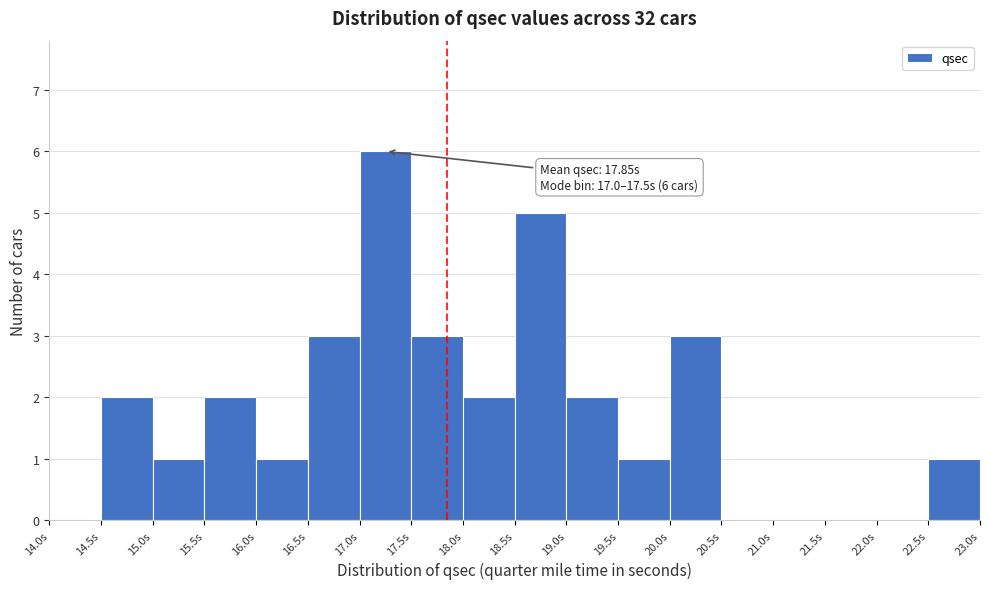

Which range on the x-axis has the tallest bar?

17.0 to 17.5